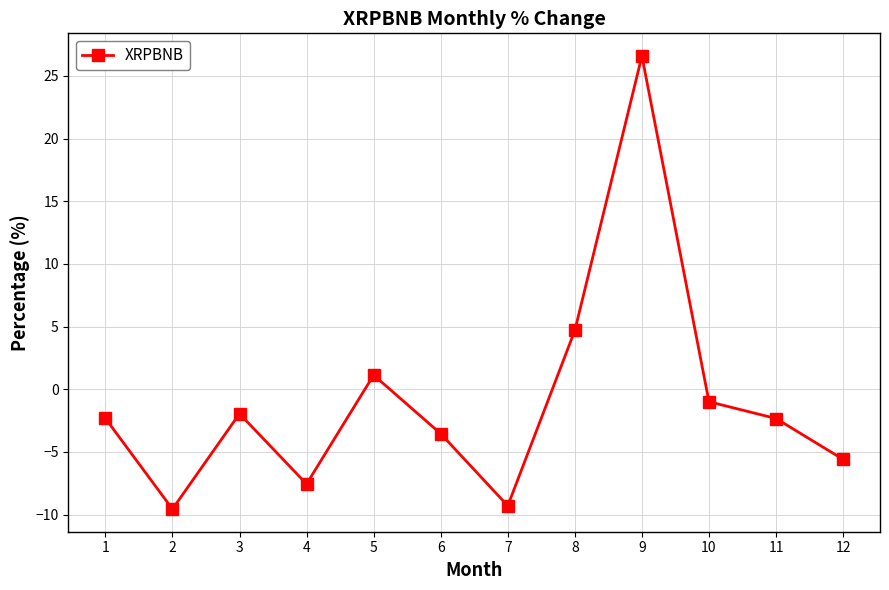

Count the number of data series in this chart.

1